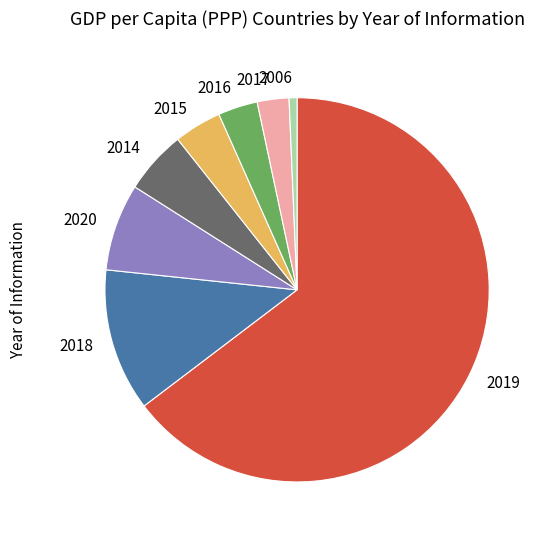

Approximately how many times larger is the value at 2018 compared to 2014?

2.2